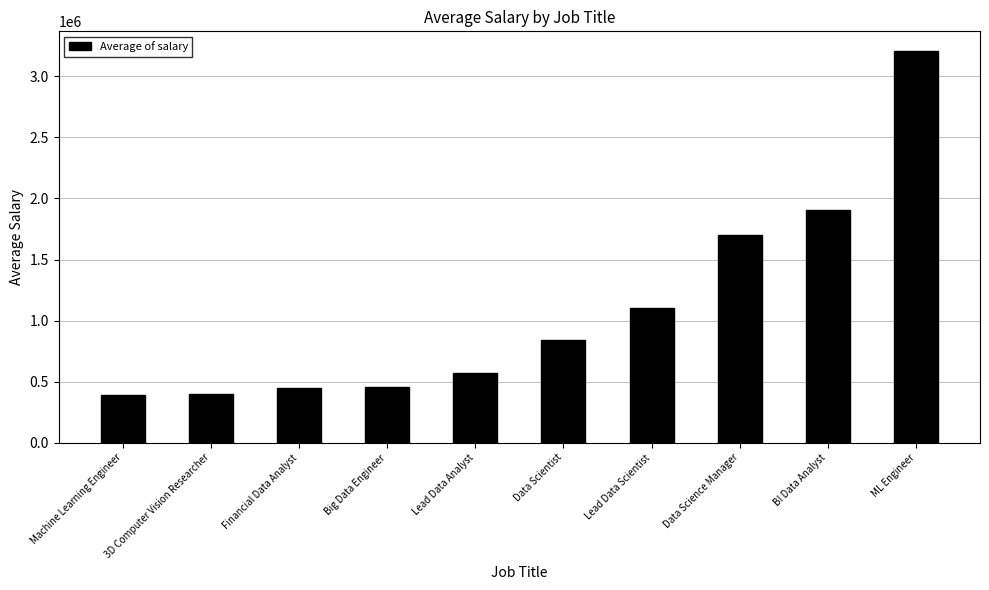

How many data points are less than 841587?

5